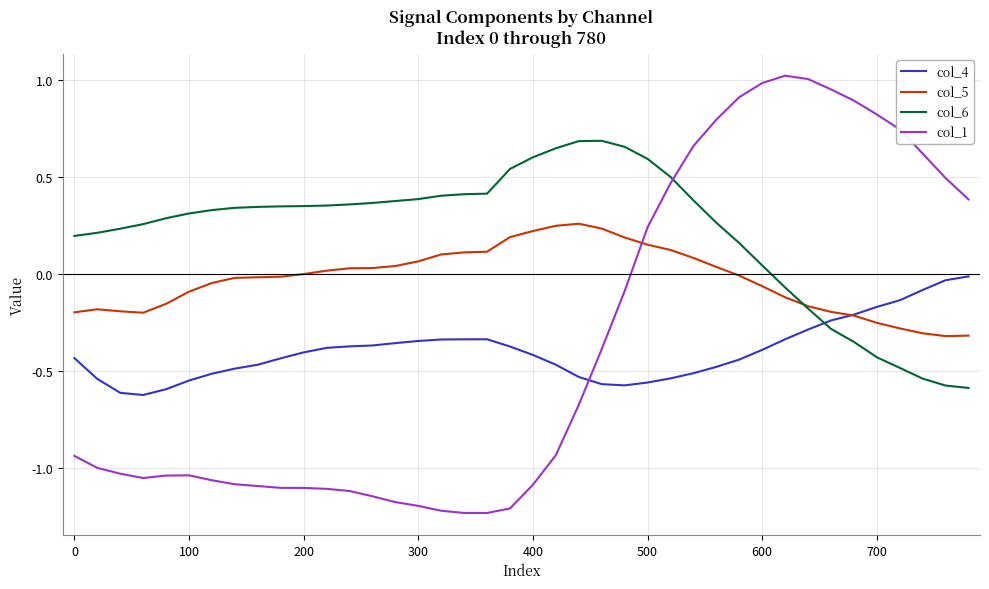

True or false: col_1 and col_4 intersect in this chart.

True